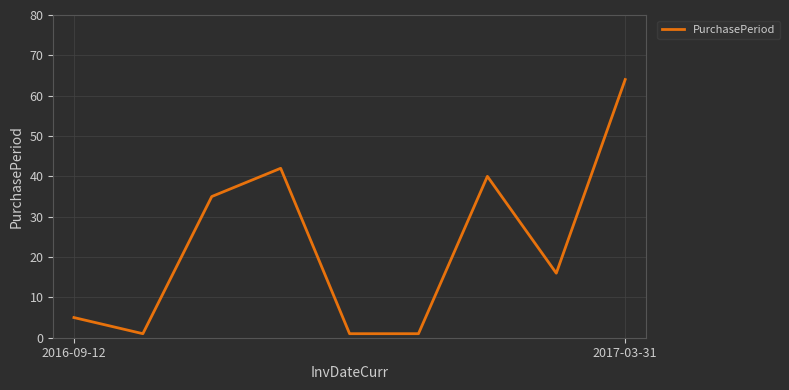

What is the maximum value shown in the chart?

64